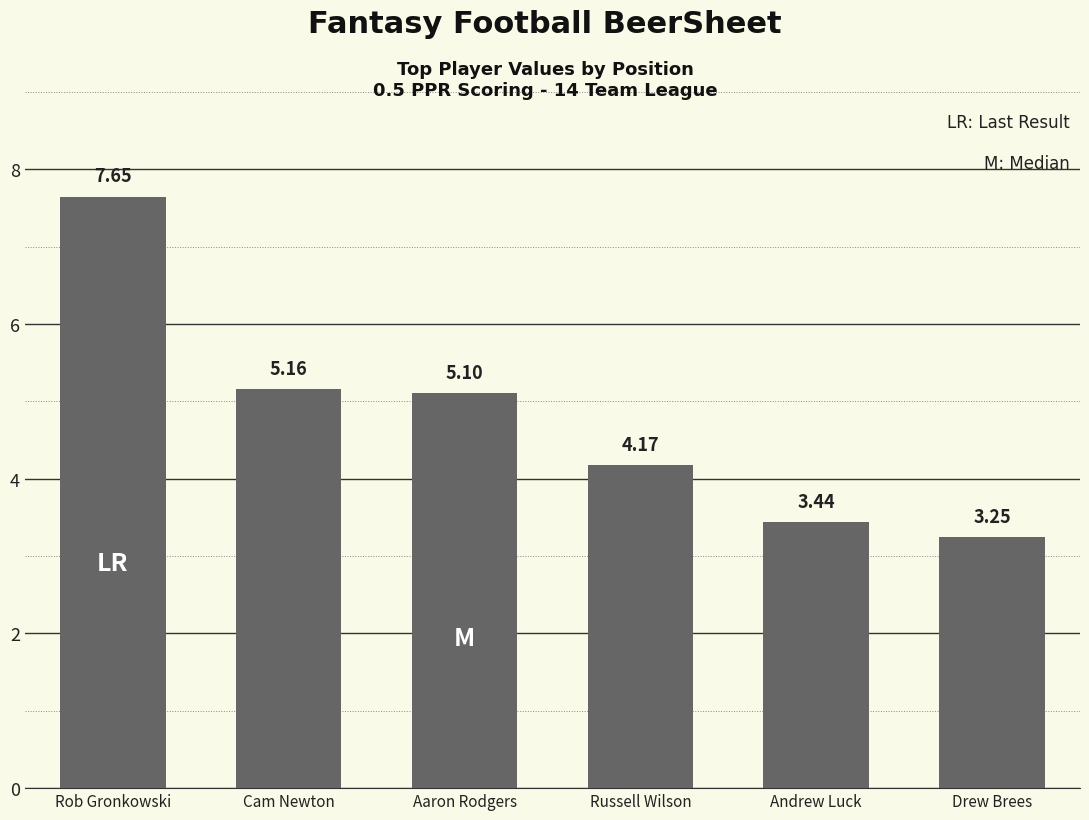

Is it true that the value at Russell Wilson is 1.7?

False